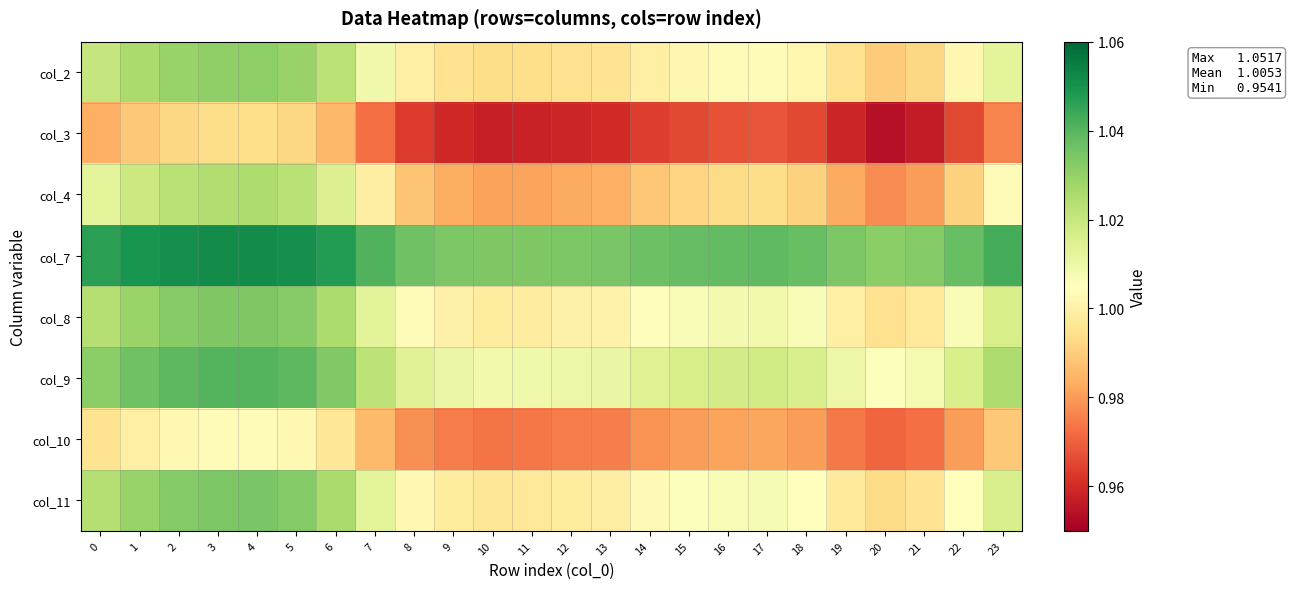

Which category has the lowest value across all series?

20